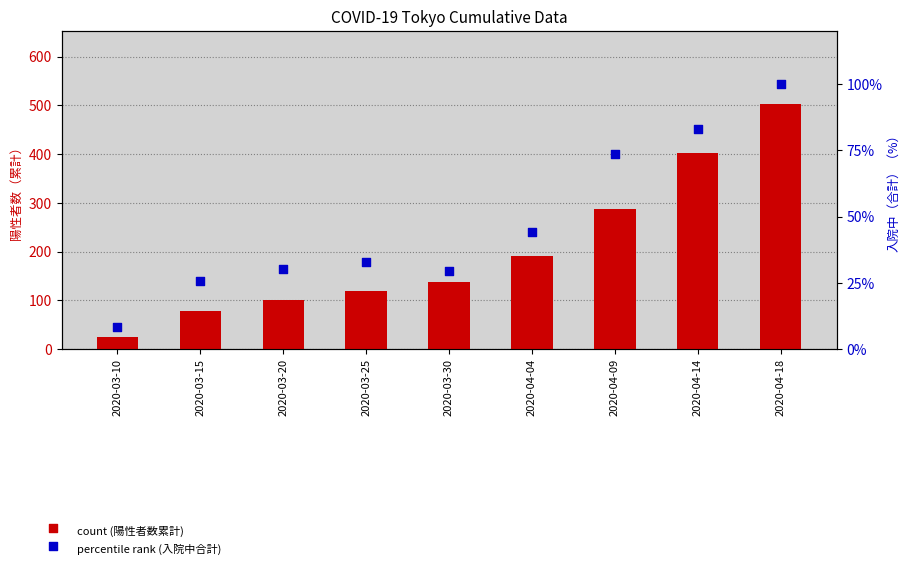

At which category is the sum across all series the highest?

2020-04-18